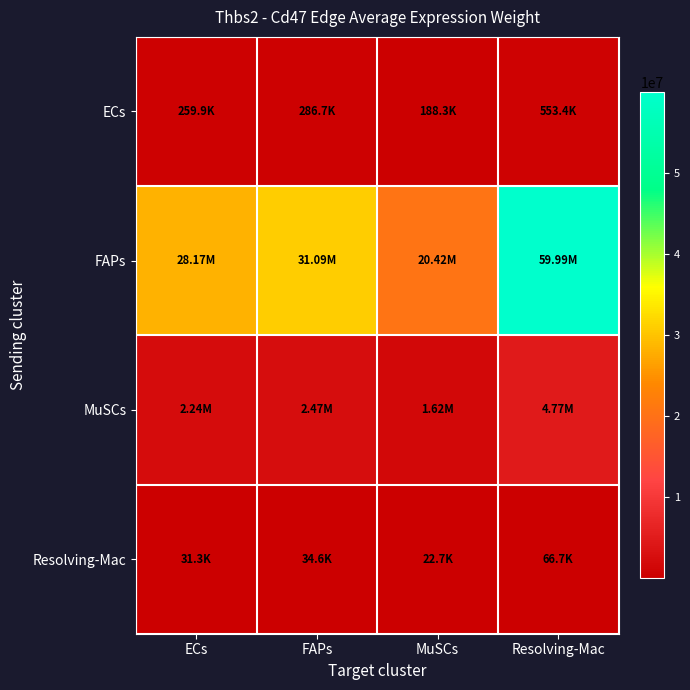

Which series has the largest range (max minus min)?

FAPs